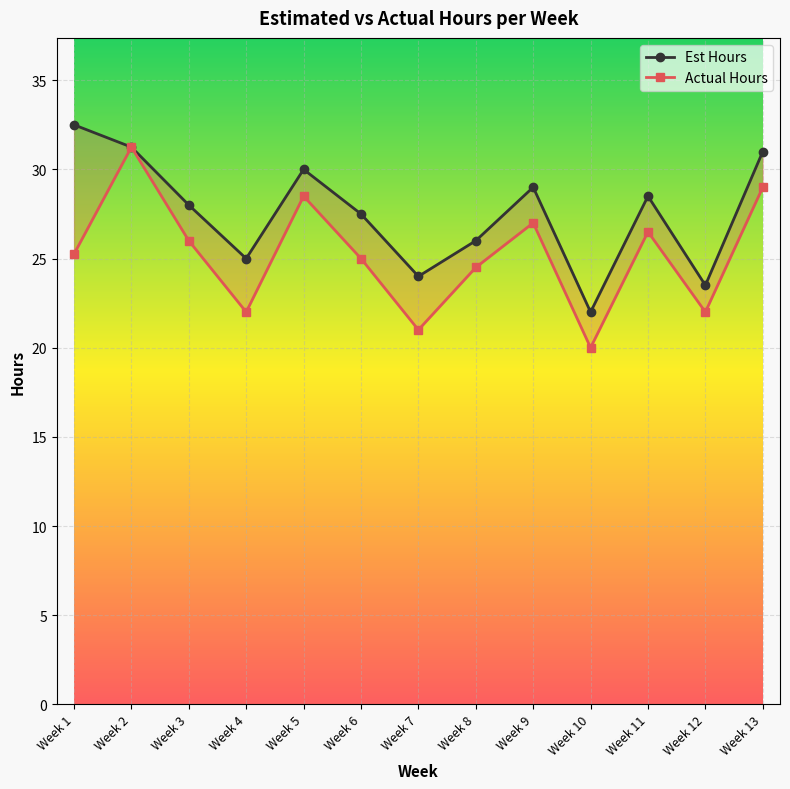

What is the average value of the Actual Hours series?

25.2